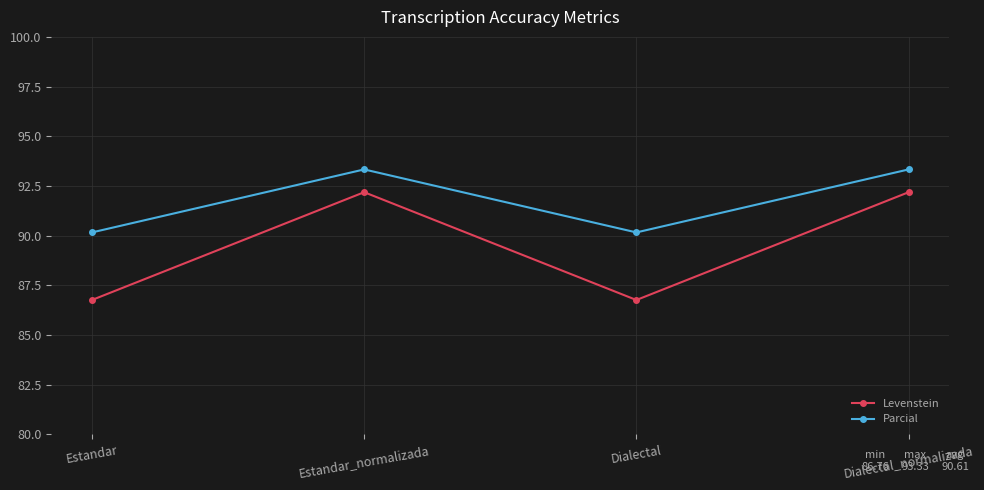

How many lines are shown in the chart?

2